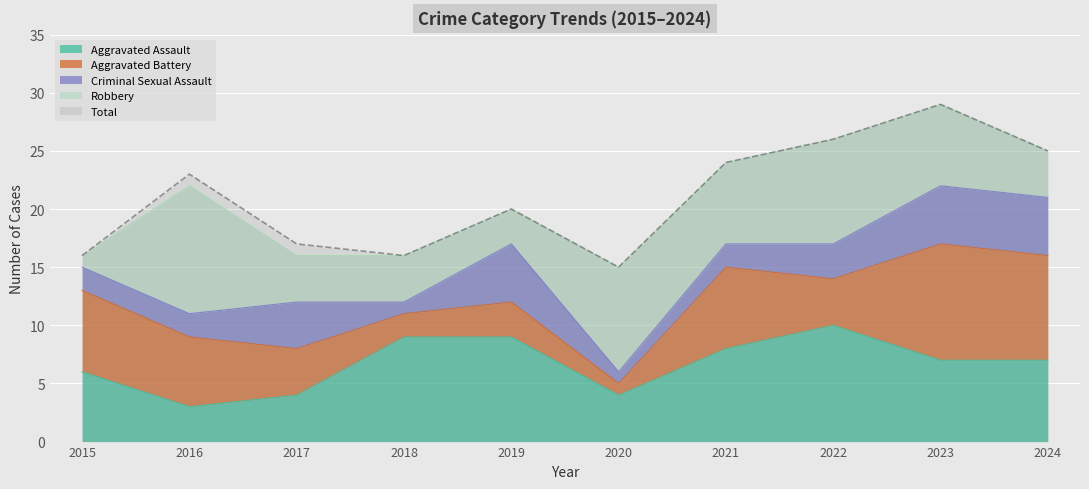

What is the approximate value of Aggravated Assault at 2024?

7